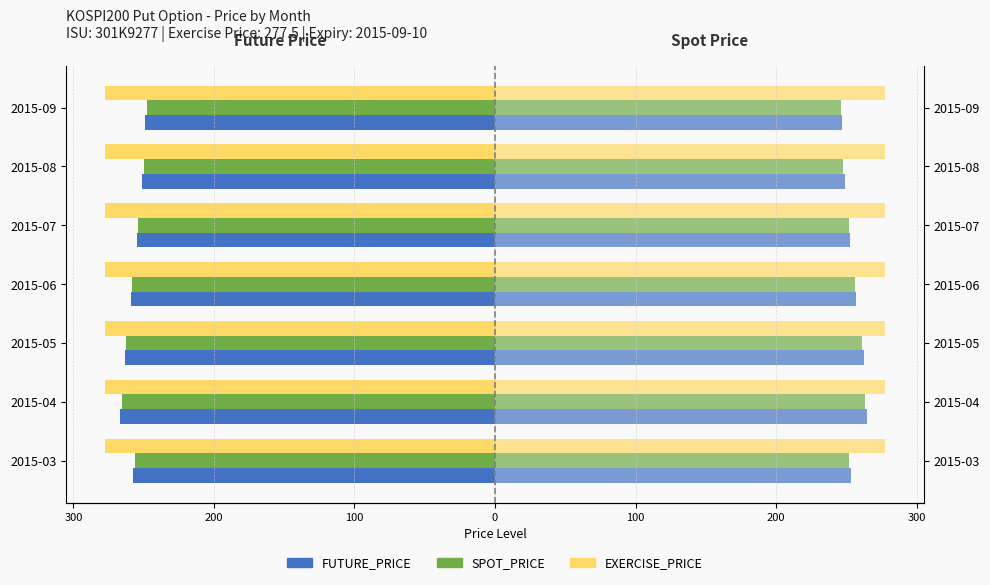

Which has a higher value, 2015-05 or 2015-04?

2015-05